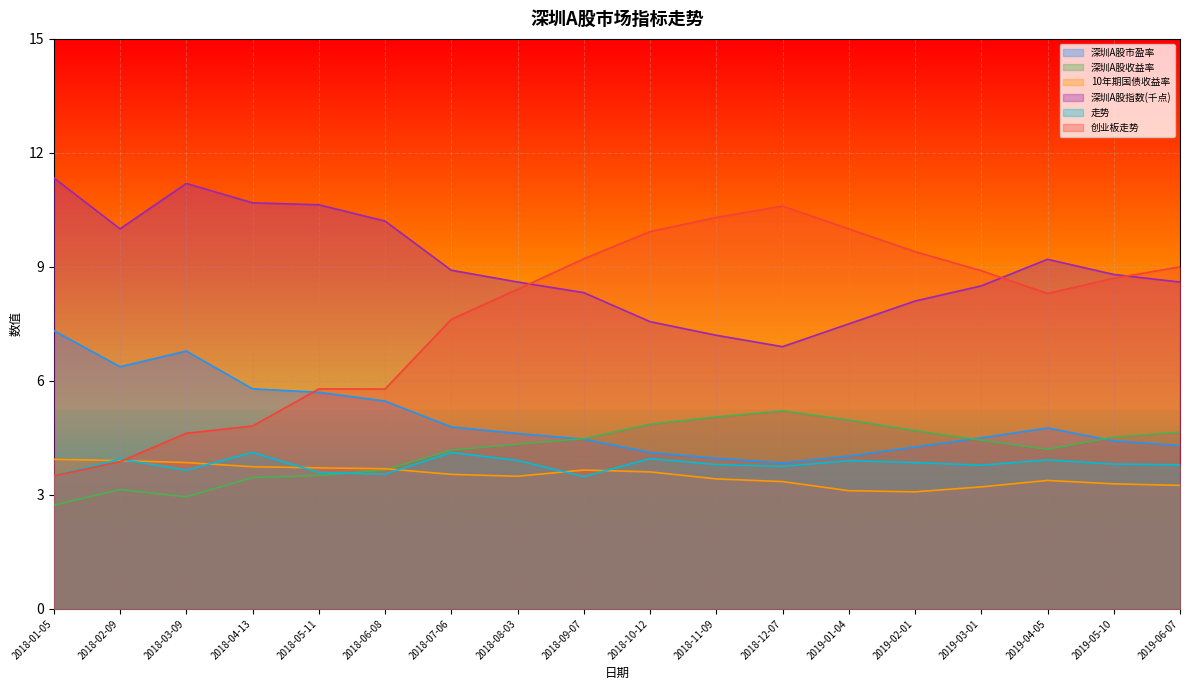

What is the label of the 18th point from the right?

2018-01-05